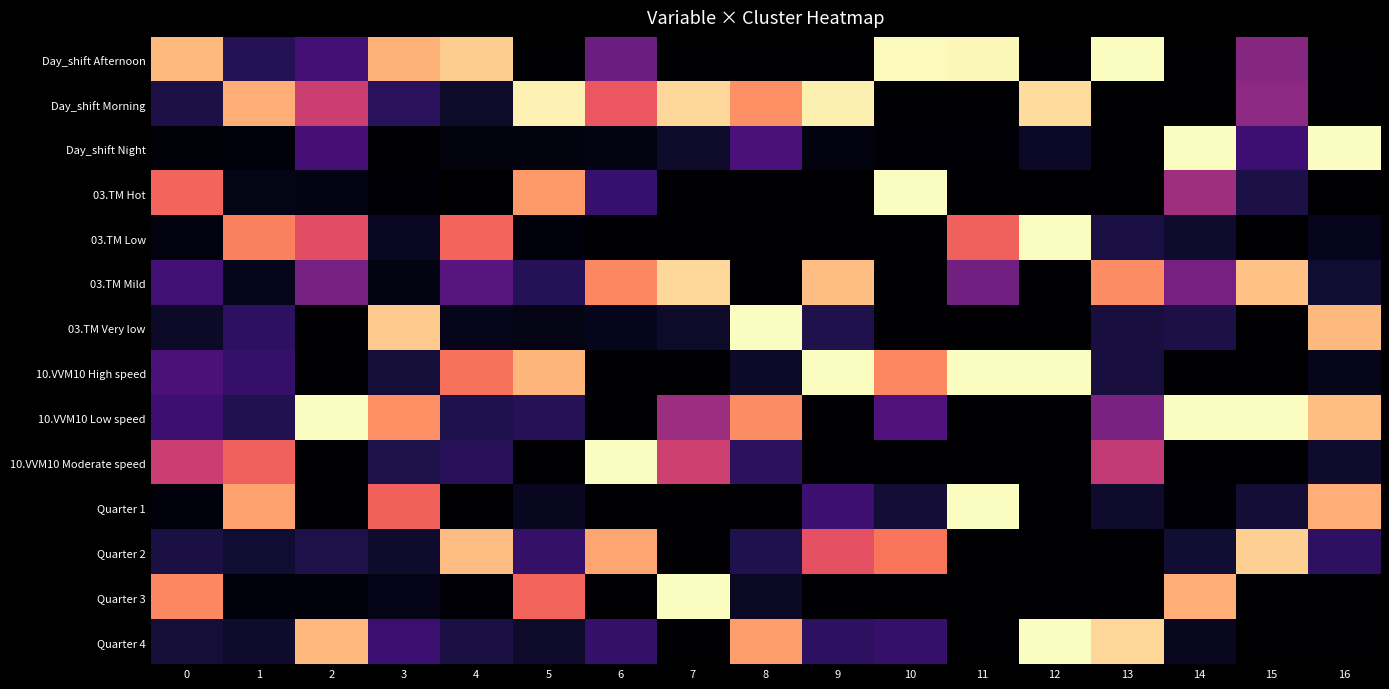

Which has a higher value, 13 or 14?

13